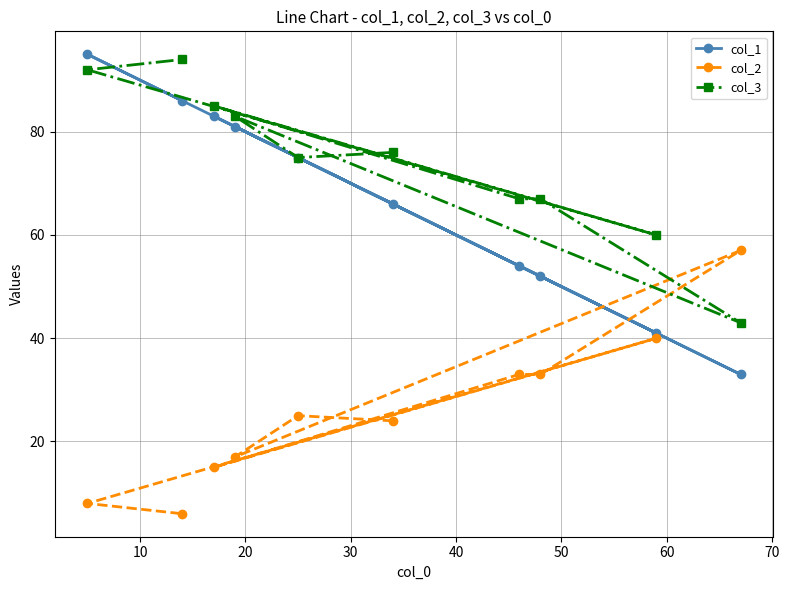

Reading right to left, list all the values displayed in this chart.

col_1: 33	41	52	54	66	75	81	83	86	95
col_2: 57	40	33	33	24	25	17	15	6	8
col_3: 43	60	67	67	76	75	83	85	94	92